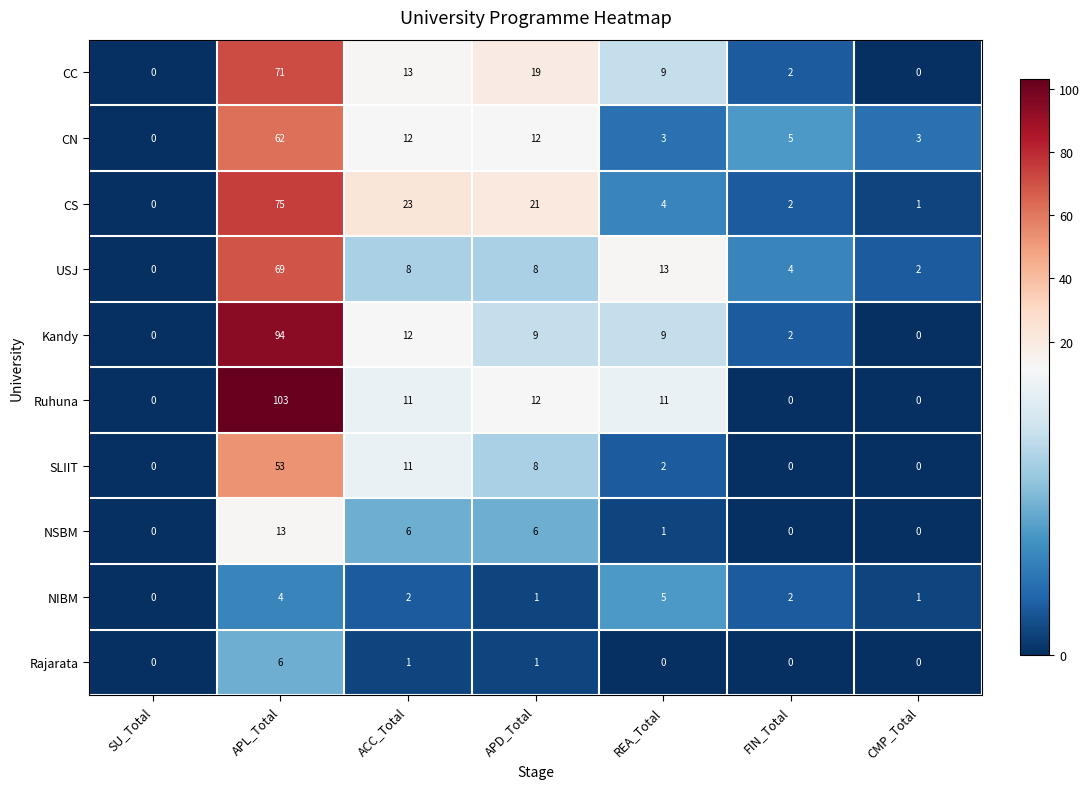

How many values in the Ruhuna series are below 11?

3